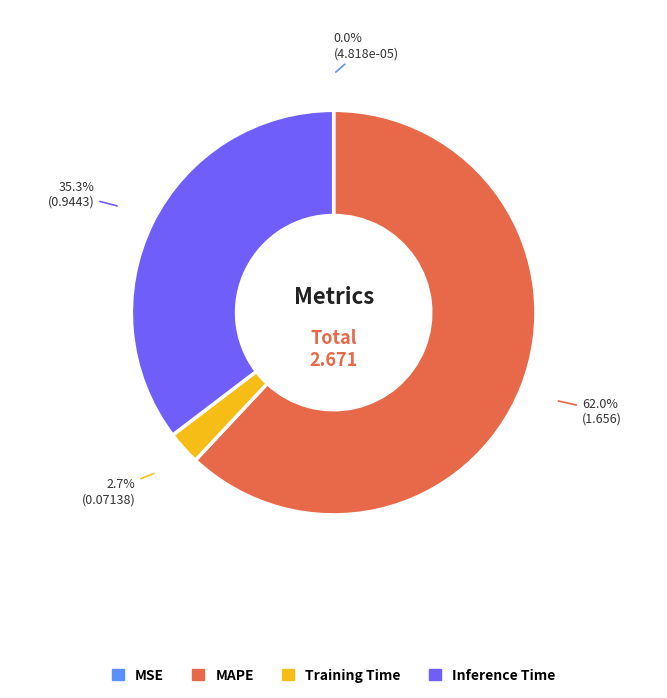

What is the largest slice in the pie chart?

MAPE